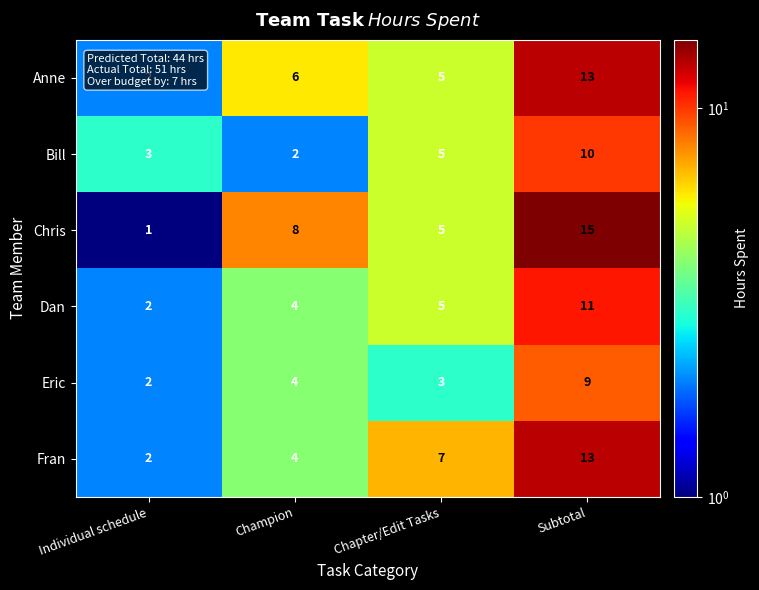

How many values in the Dan series are below 5?

2